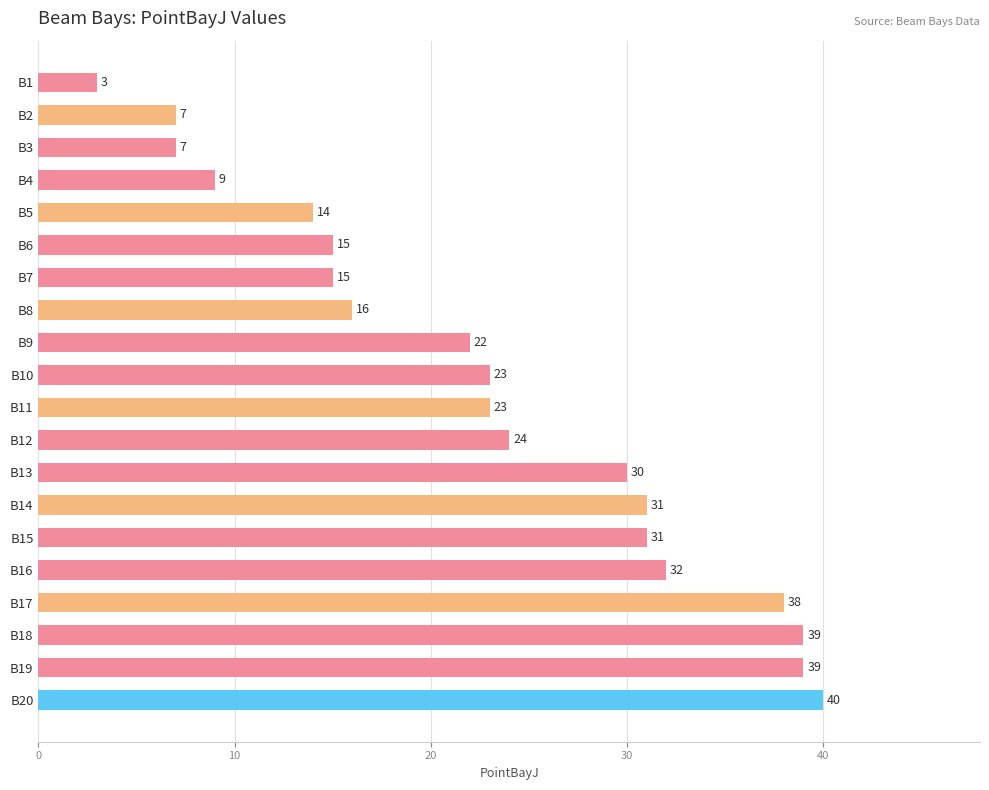

How many categories are shown in the chart?

20